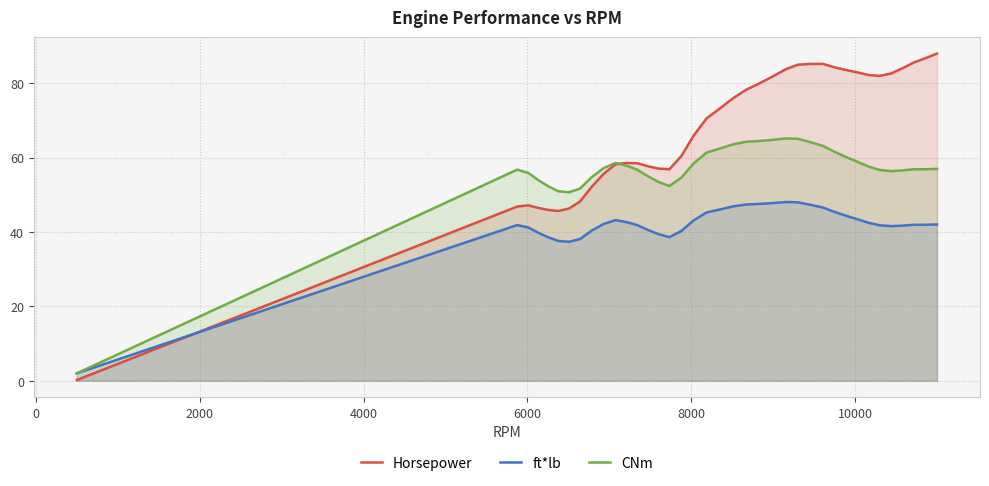

List the series in order of their peak value, lowest first.

ft*lb, CNm, Horsepower